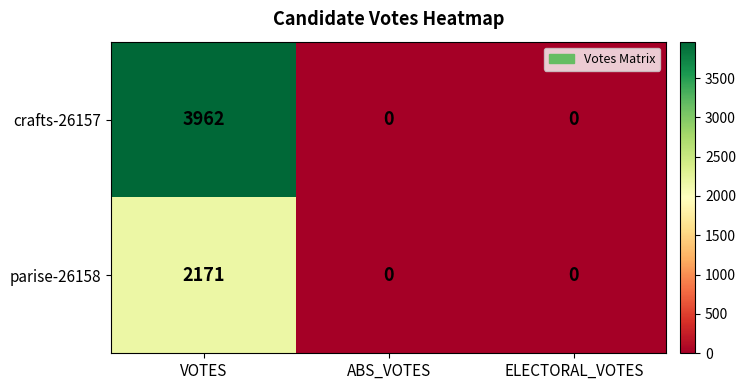

What is the difference between the highest and lowest values at VOTES?

1791